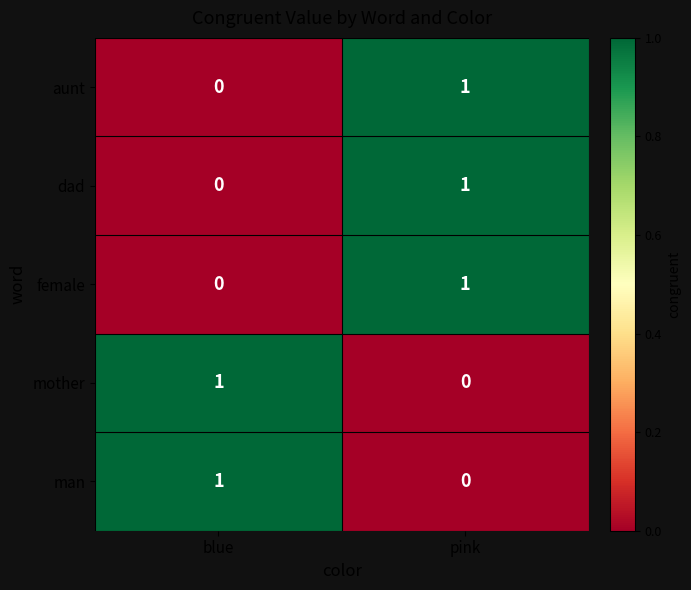

Which category has the lowest value in the aunt series?

blue